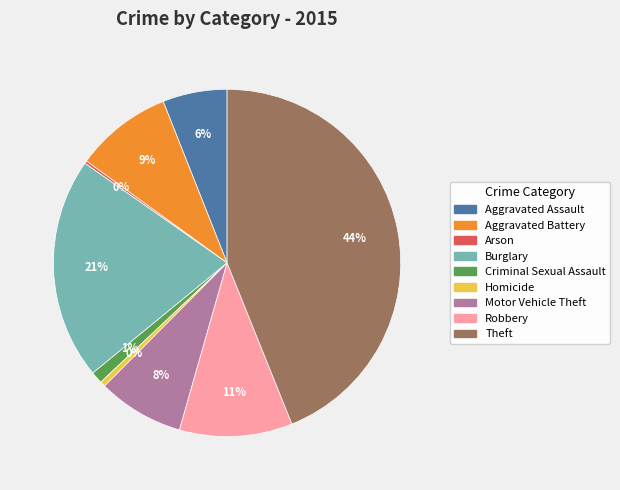

Which has a higher value, Aggravated Assault or Homicide?

Aggravated Assault